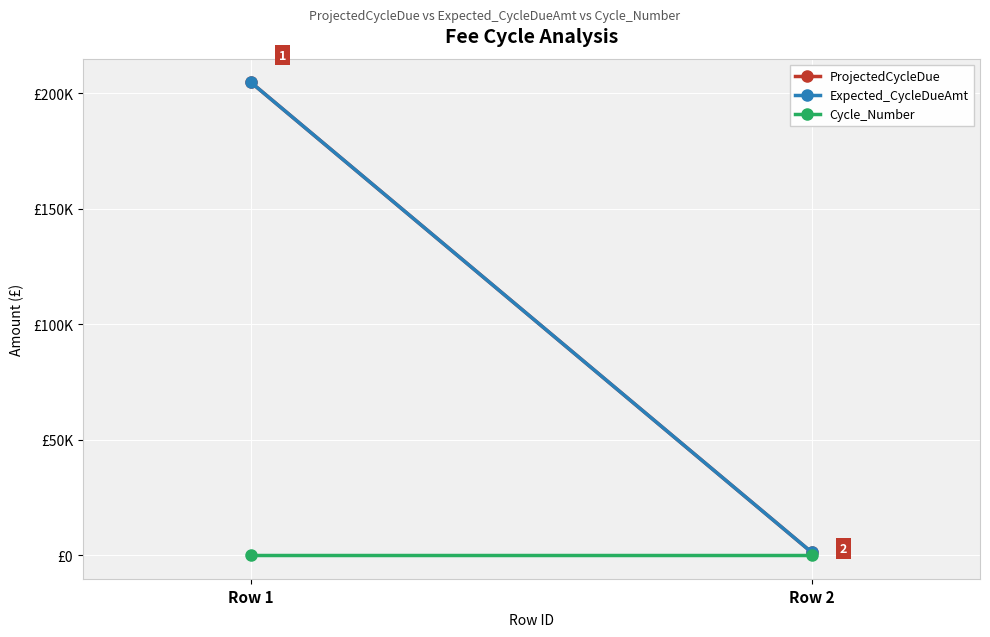

Which category has the highest value in the Cycle_Number series?

Row 1